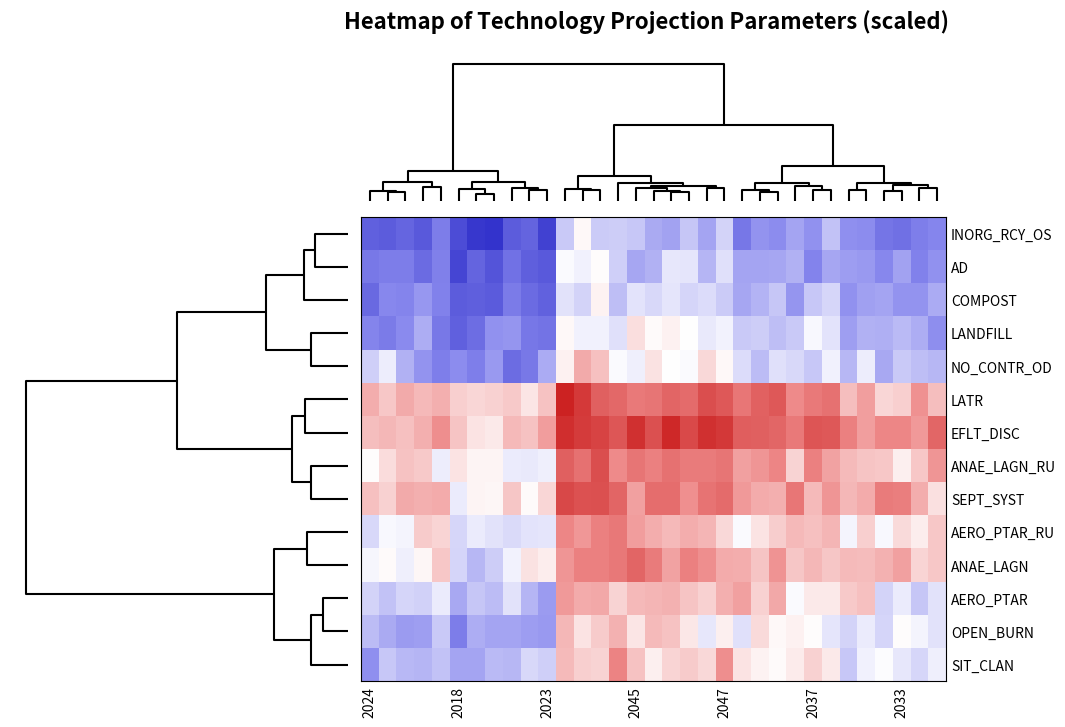

Which series has the largest total across all categories?

EFLT_DISC